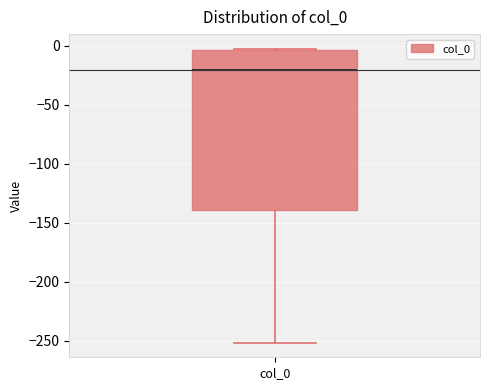

Transcribe this box plot: give where the median line is, the range the box spans, and where the two whiskers end, as read against the y-axis. The values are not printed on the chart, so give them approximately, as read against the axis.

median -20, box -140 to -5, whiskers -250 to -5